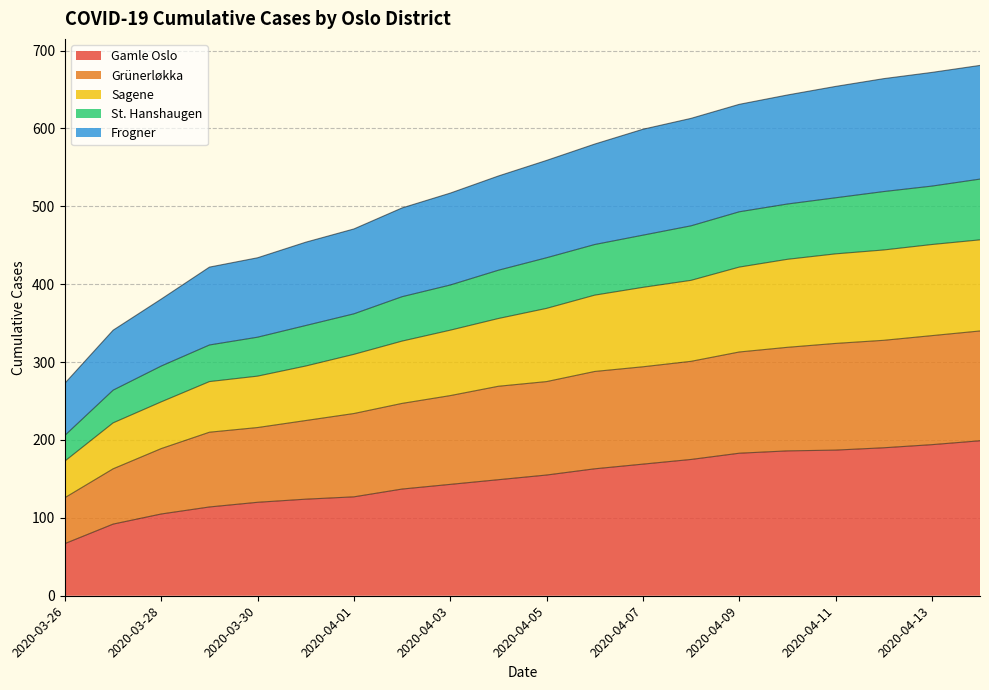

How many values in the Sagene series are below 369?

10